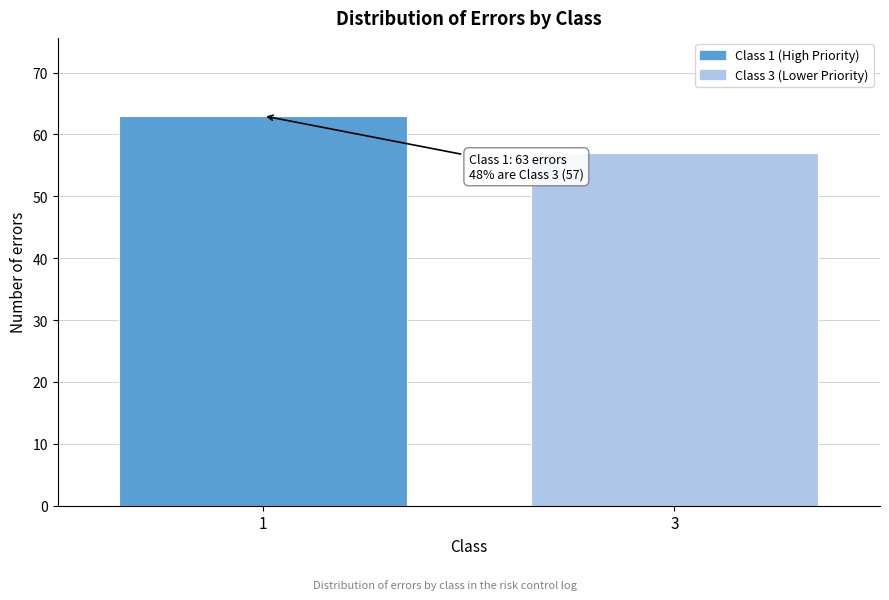

Reading left to right, extract all data points from this chart.

63	57